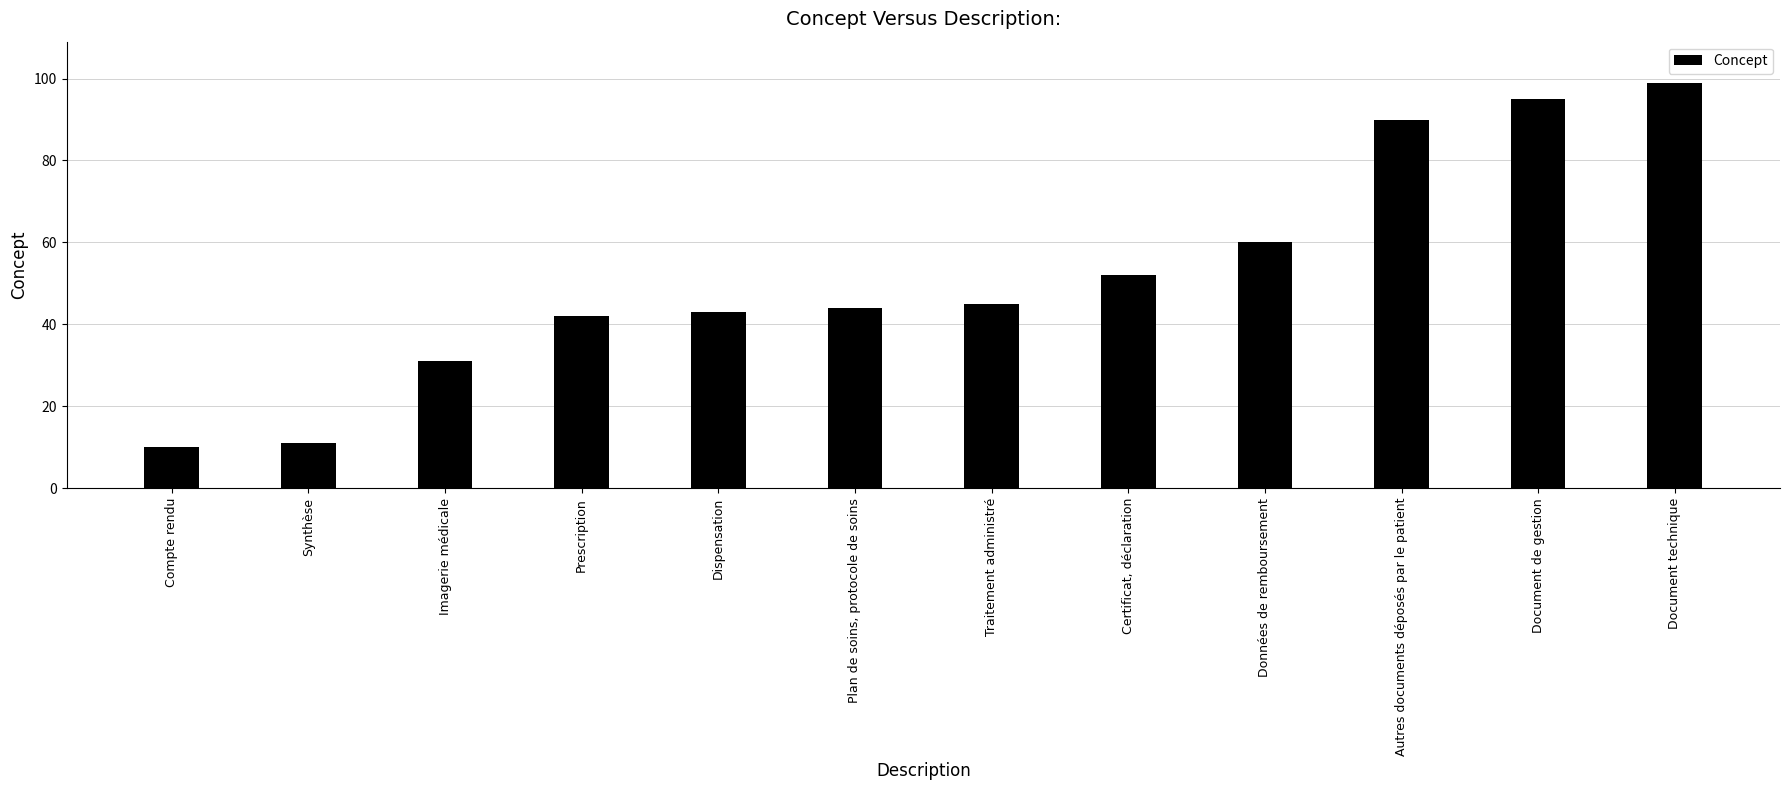

Approximately how many times larger is the value at Document technique compared to Imagerie médicale?

3.2